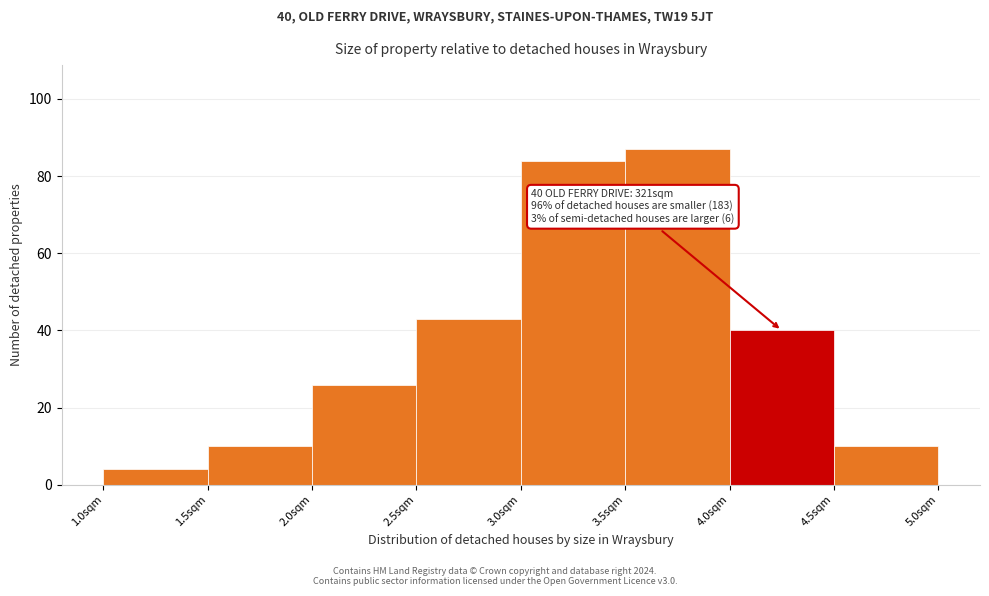

Which range on the x-axis has the tallest bar?

3.5 to 4.0